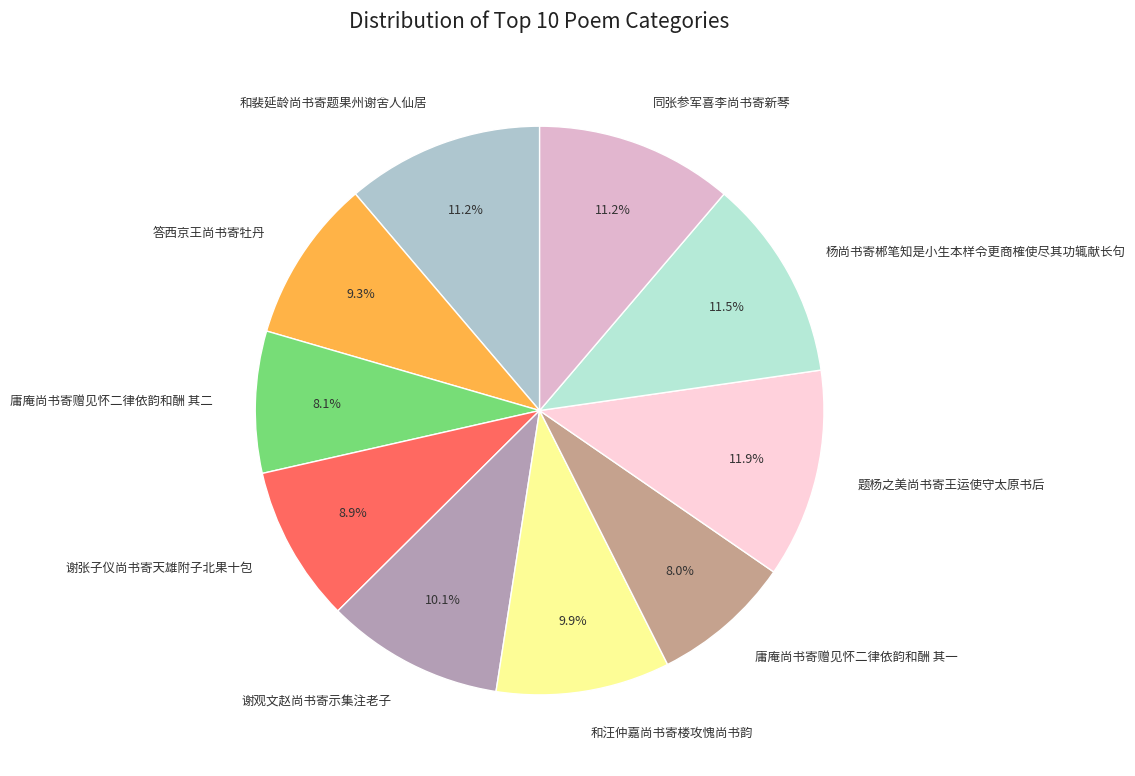

True or false: 答西京王尚书寄牡丹 accounts for 4% of the total.

False